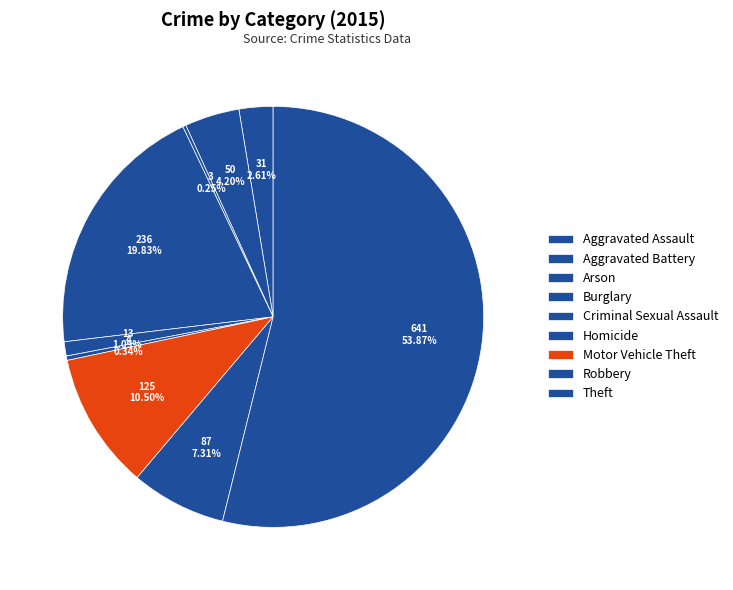

Combined, do Aggravated Assault and Criminal Sexual Assault account for over 50%?

No